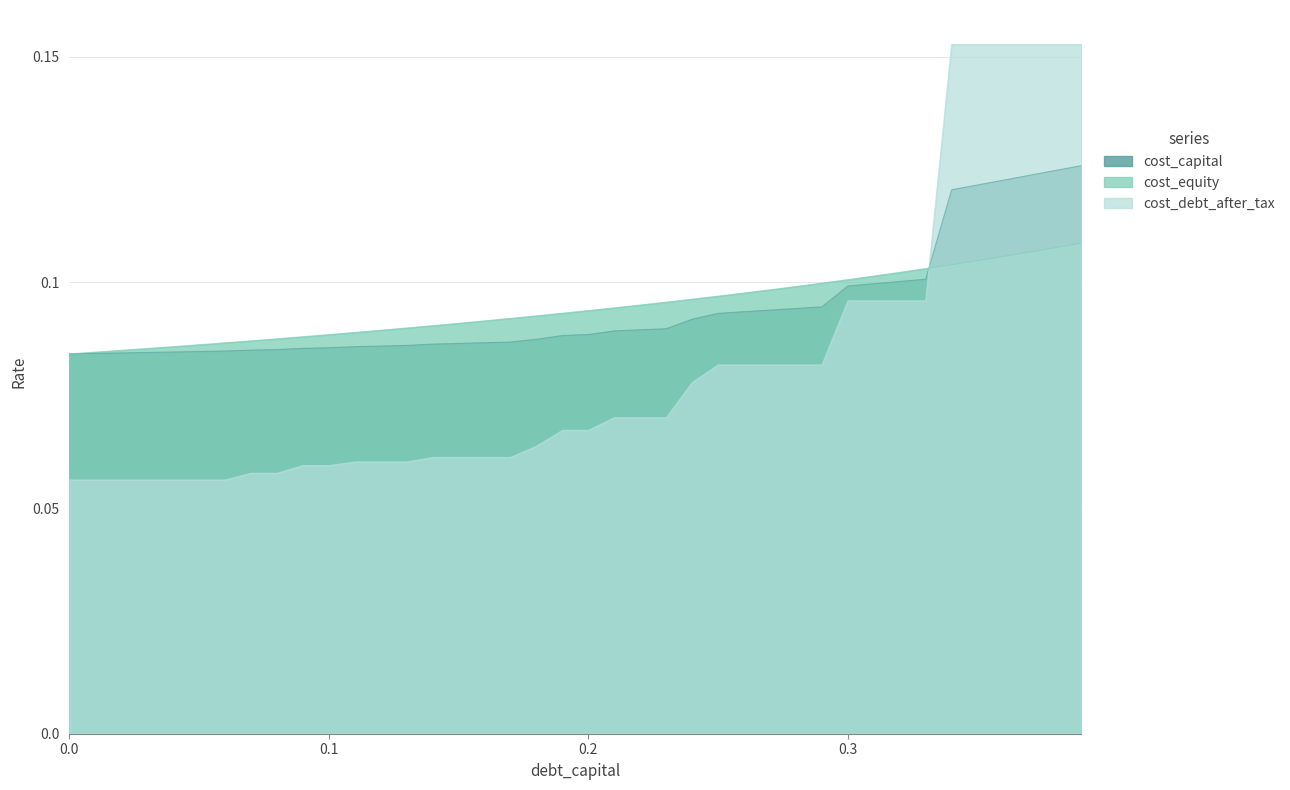

What is the total value across all series at 0.23?

0.3